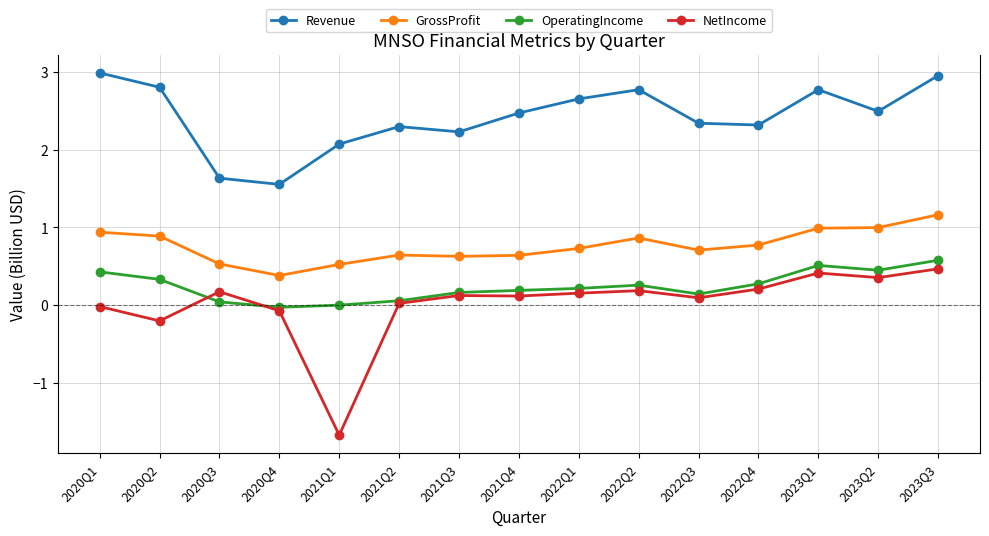

What is the difference between the NetIncome values at 2023Q3 and 2022Q4?

0.3